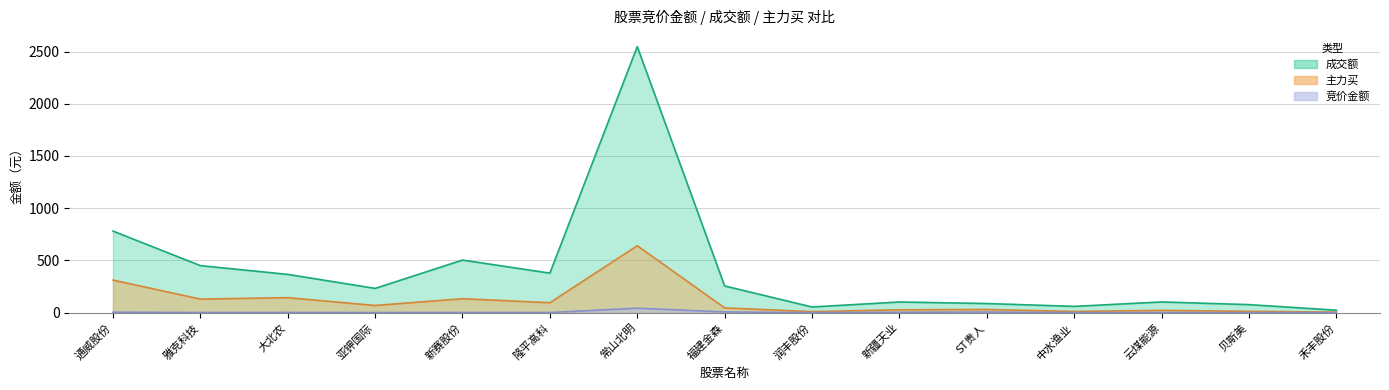

True or false: 成交额 and 主力买 intersect in this chart.

False